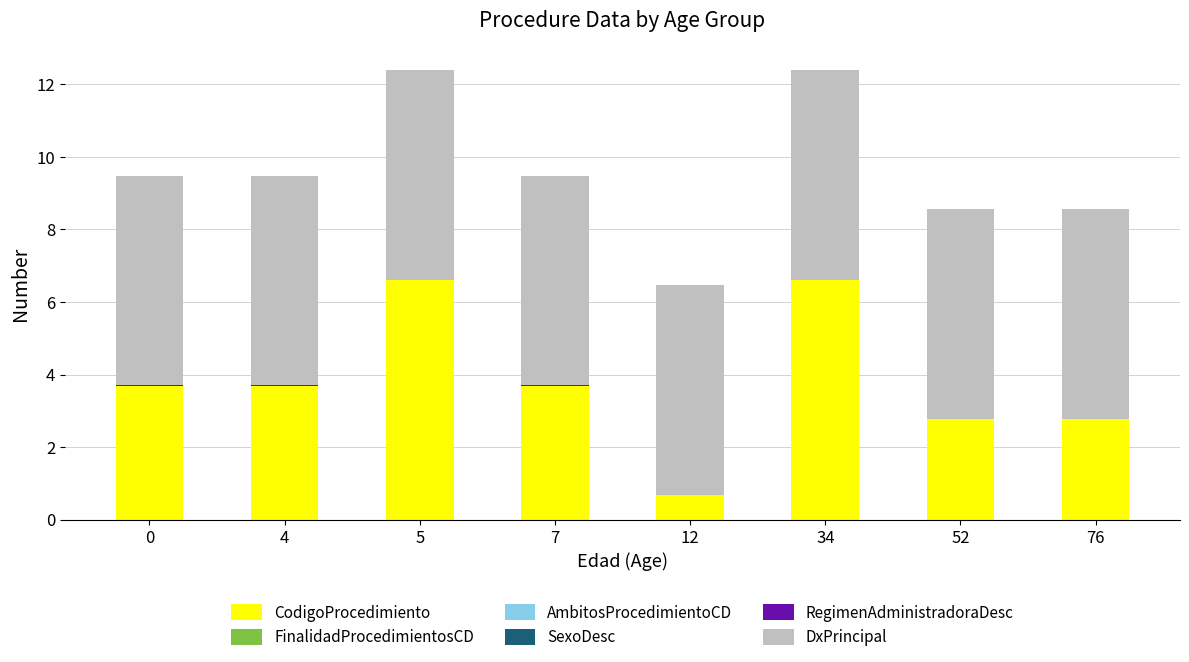

Is it true that CodigoProcedimiento equals 4.8 at 76?

False